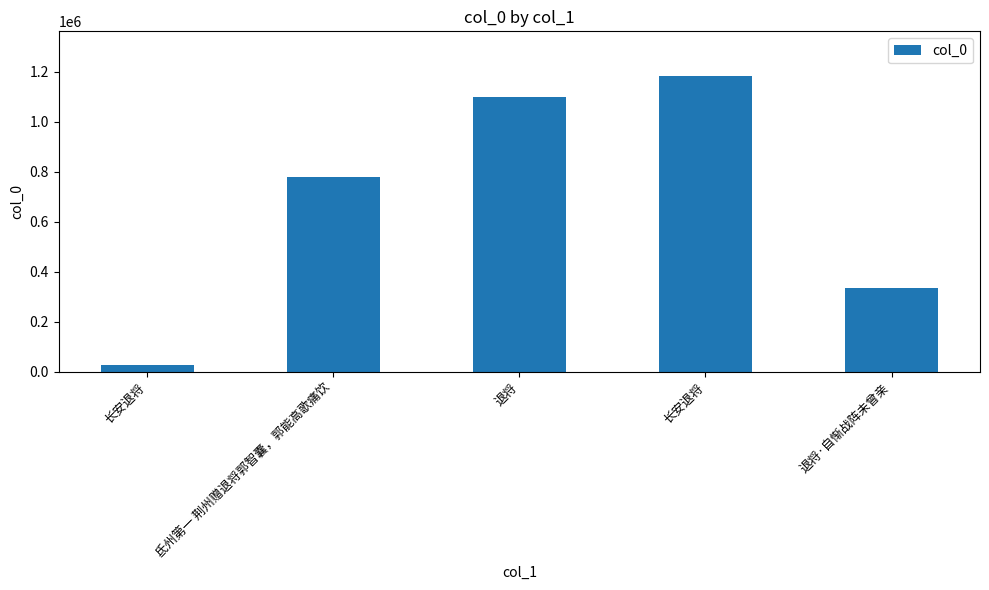

What is the difference between the second highest and minimum values?

1075590